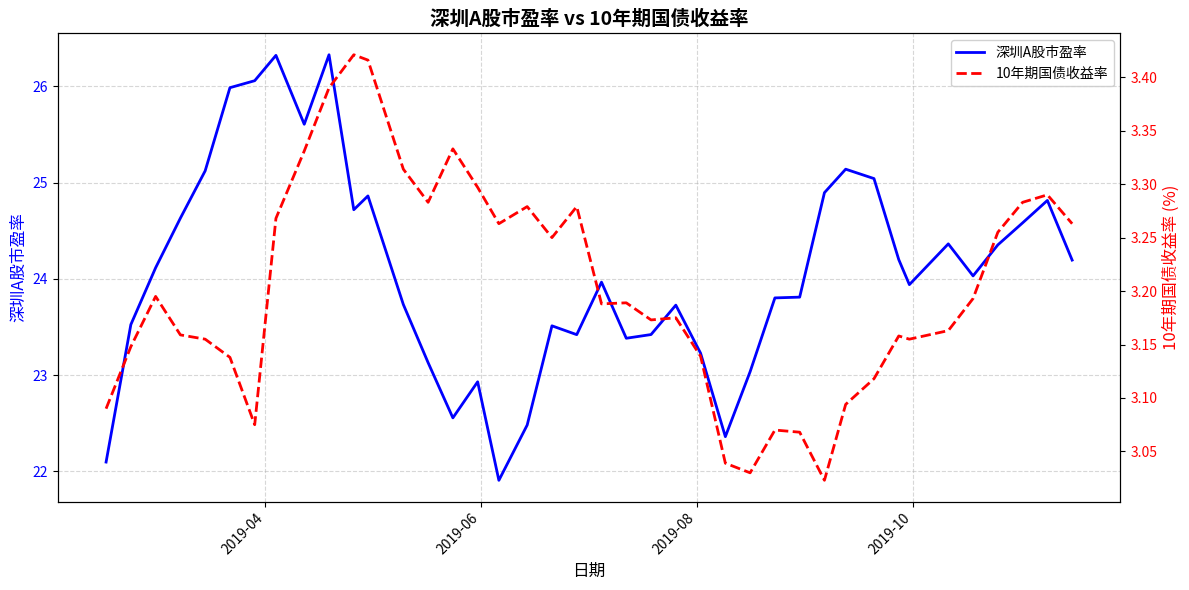

What is the sum of all 10年期国债收益率 values?

128.2